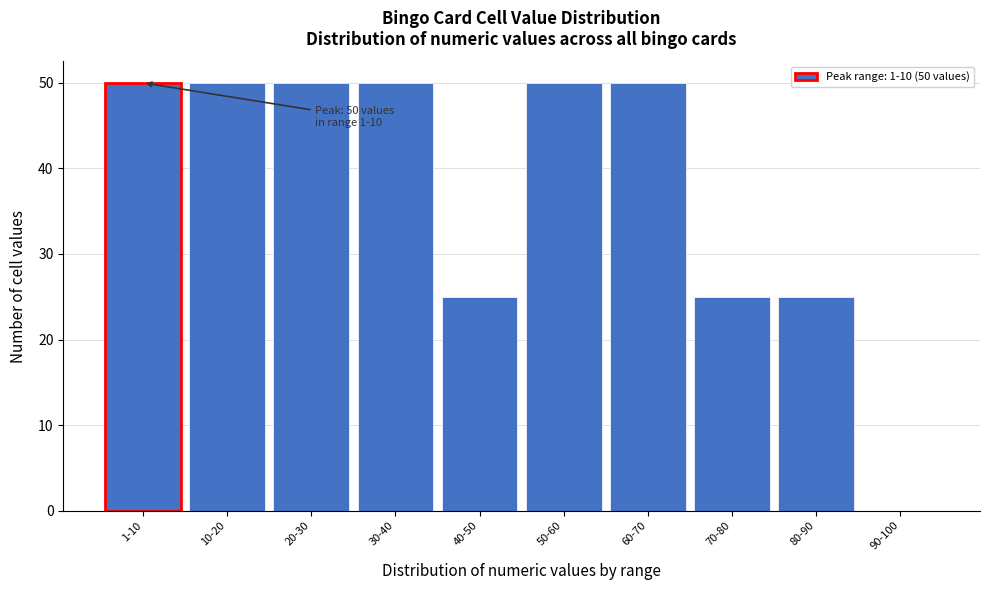

Reading left to right, transcribe all the data shown in this chart.

1-10=50	10-20=50	20-30=50	30-40=50	40-50=25	50-60=50	60-70=50	70-80=25	80-90=25	90-100=0